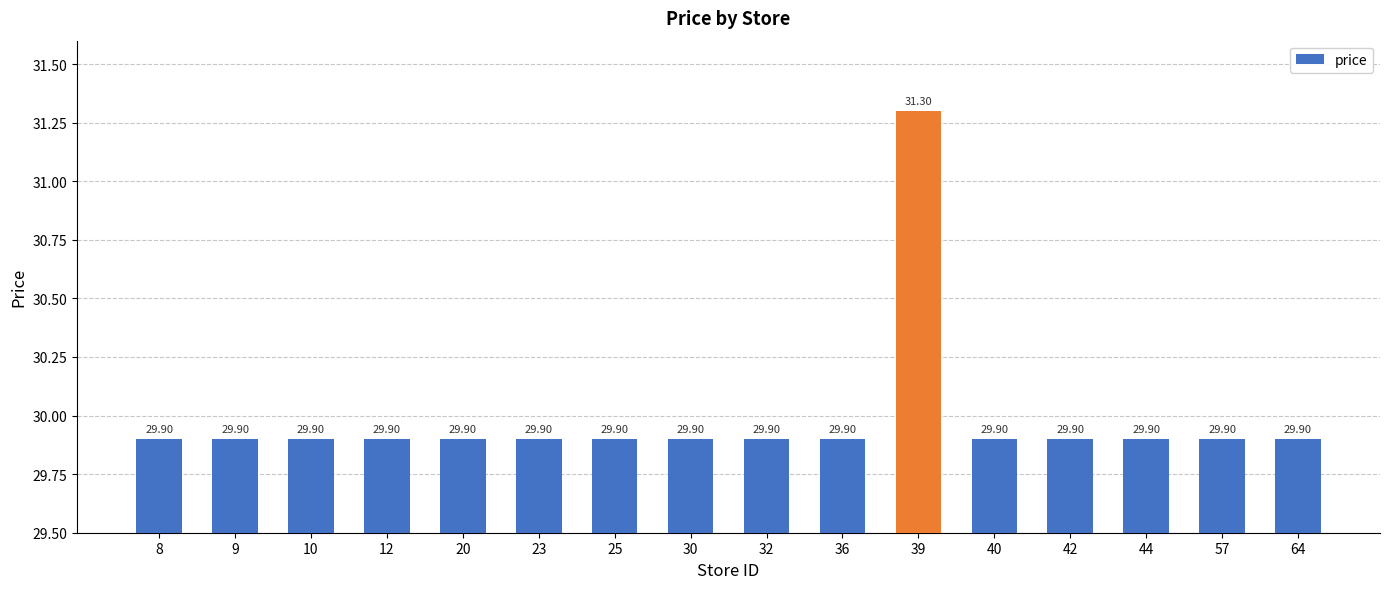

True or false: the data shows 29.9 at 23.

True